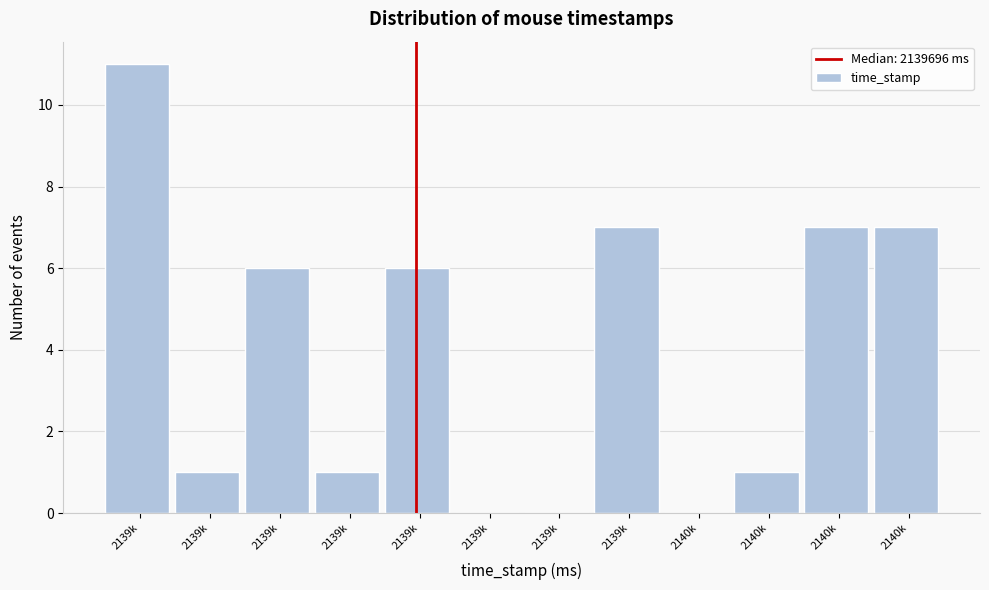

Are the bars horizontal?

No